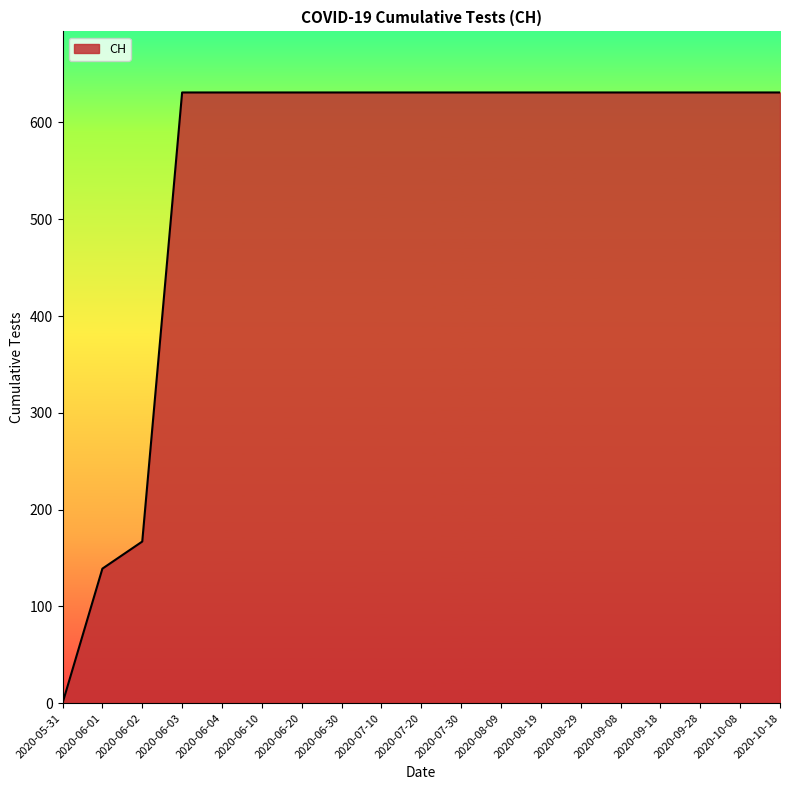

What is the maximum value shown in the chart?

631